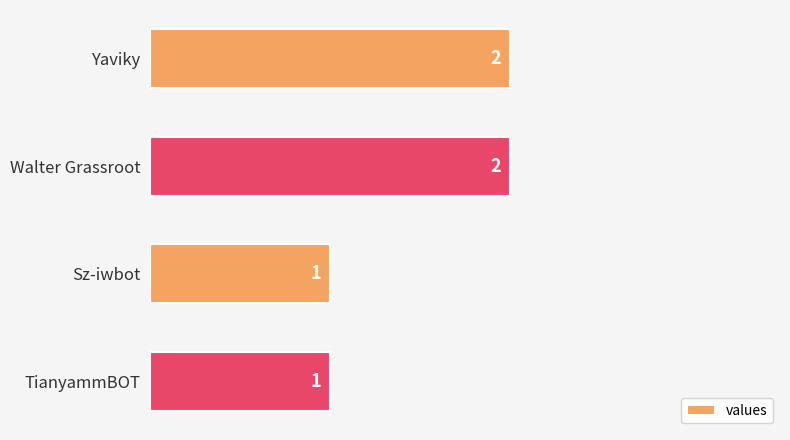

Reading top to bottom, what are all the values shown in this chart?

2	2	1	1